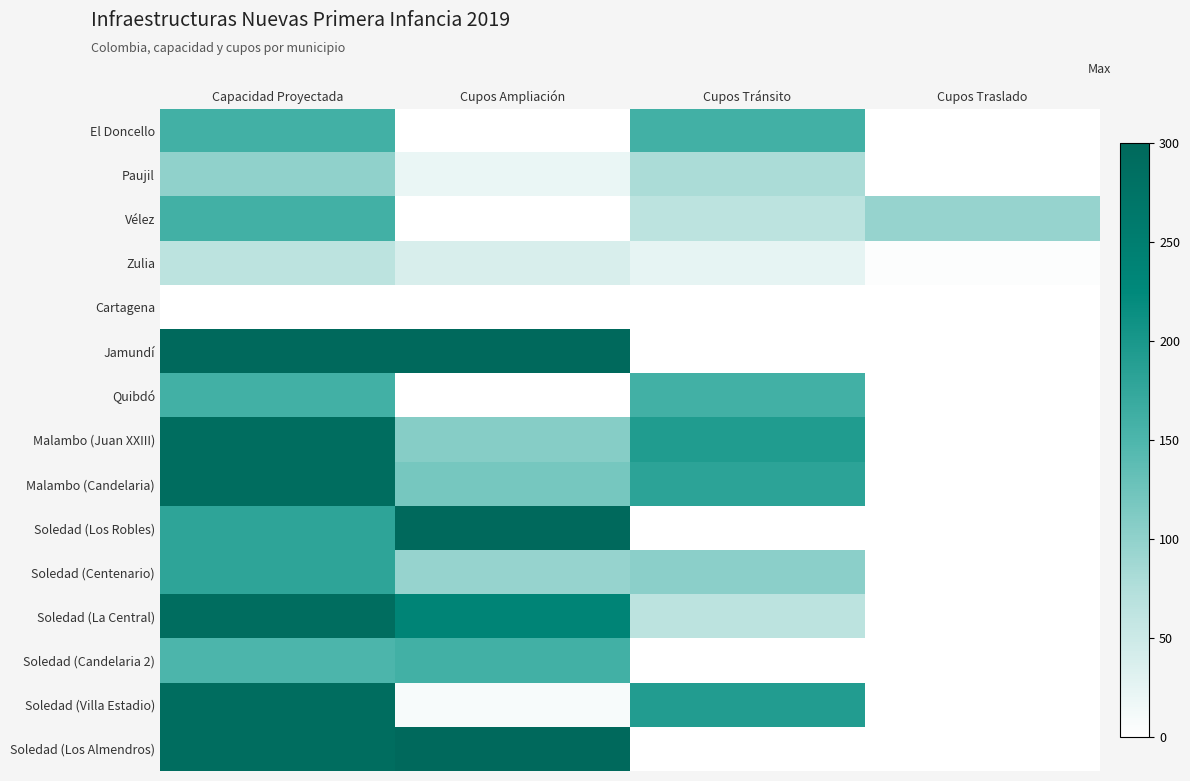

Which series has the largest total across all categories?

Jamundí